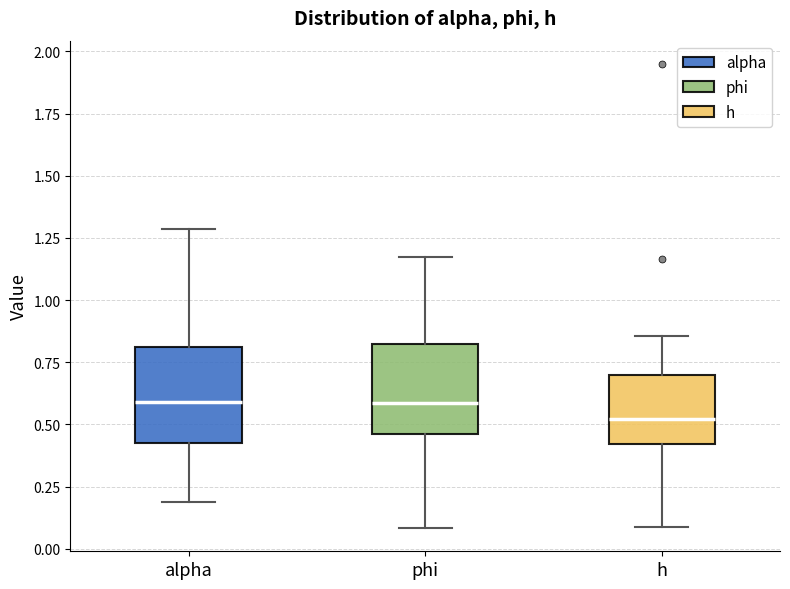

Reading left to right, read every box against the y-axis: the position of its median line, the range the box covers, and the ends of its whiskers. The values are not printed on the chart, so give them approximately, as read against the axis.

alpha: median 0.60, box 0.45 to 0.80, whiskers 0.20 to 1.30
phi: median 0.60, box 0.45 to 0.80, whiskers 0.10 to 1.15
h: median 0.50, box 0.40 to 0.70, whiskers 0.10 to 0.85